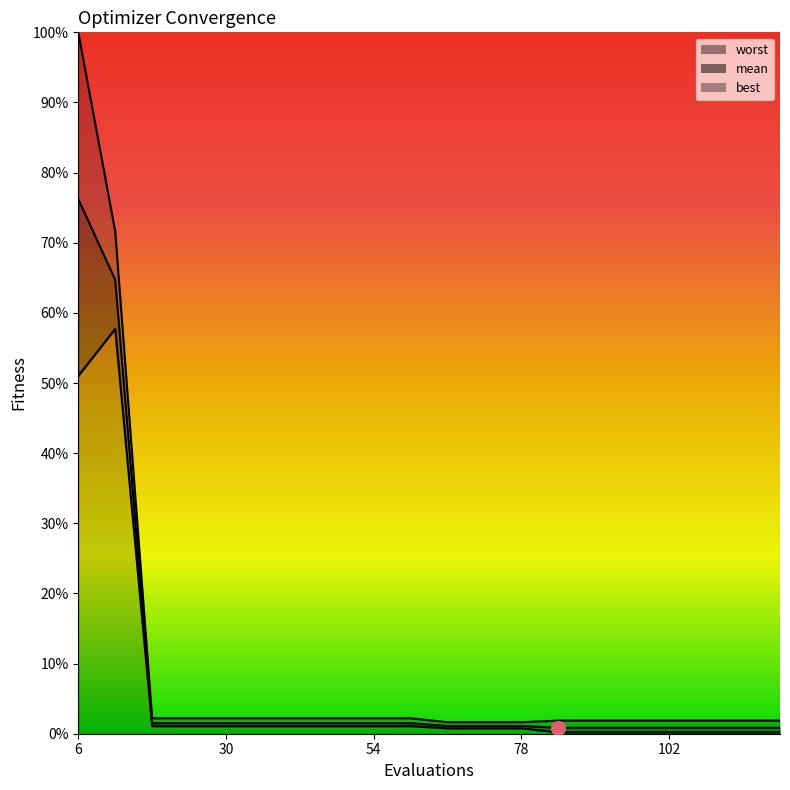

The mean series shows 0.0 at 84. True or false?

False